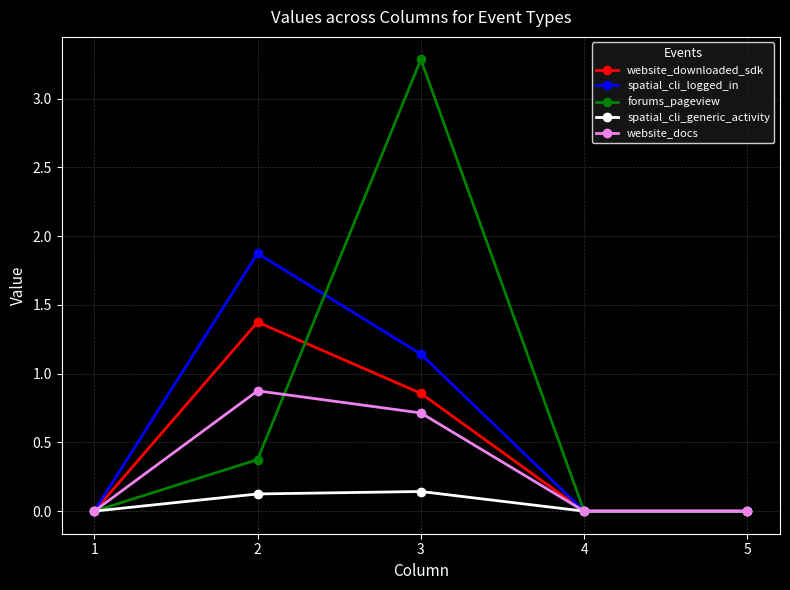

At which category is the sum across all series the highest?

3